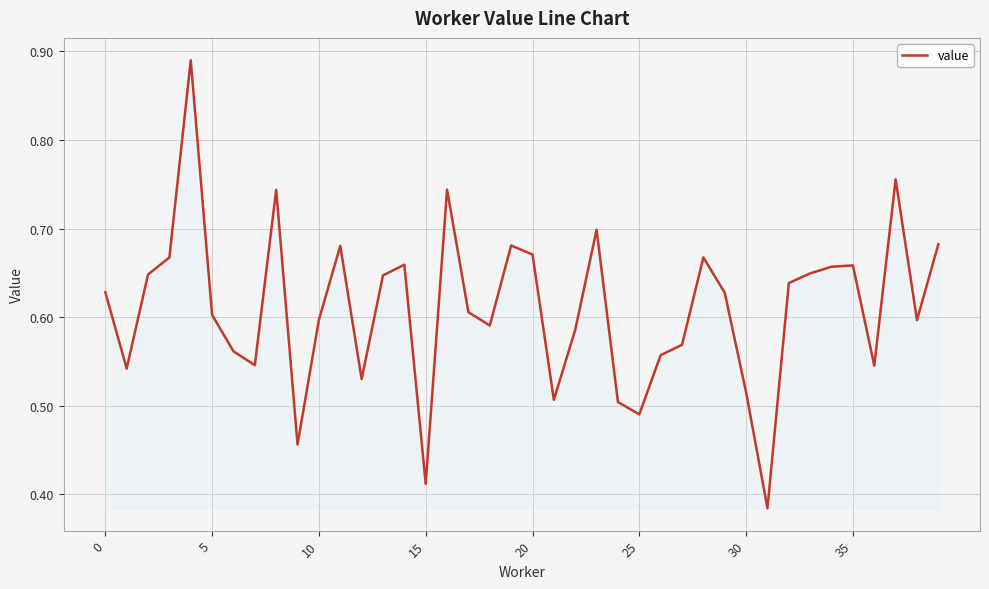

What is the value of the 19th point from the left?

0.6